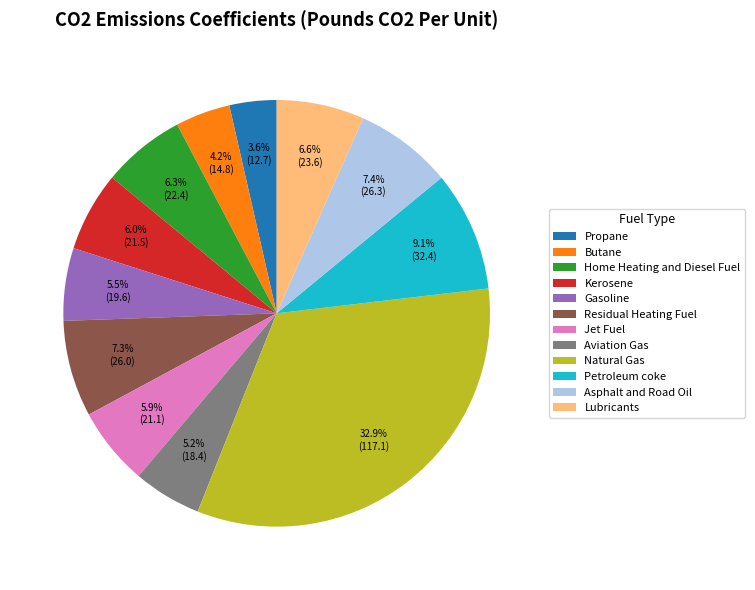

Which has a higher value, Gasoline or Petroleum coke?

Petroleum coke